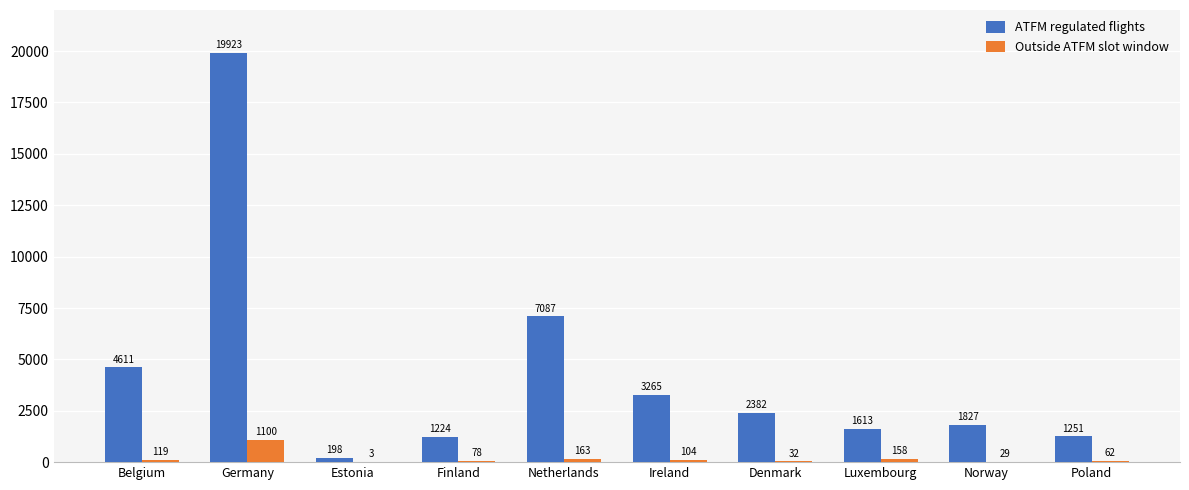

Which series changed the most between Netherlands and Poland?

ATFM regulated flights